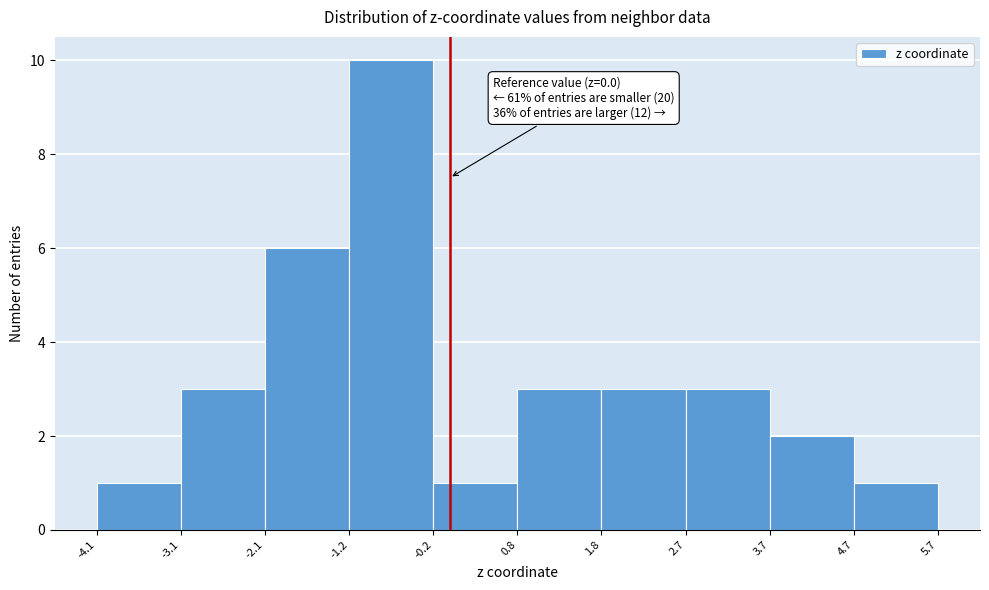

Which range on the x-axis has the tallest bar?

-1.2 to -0.2